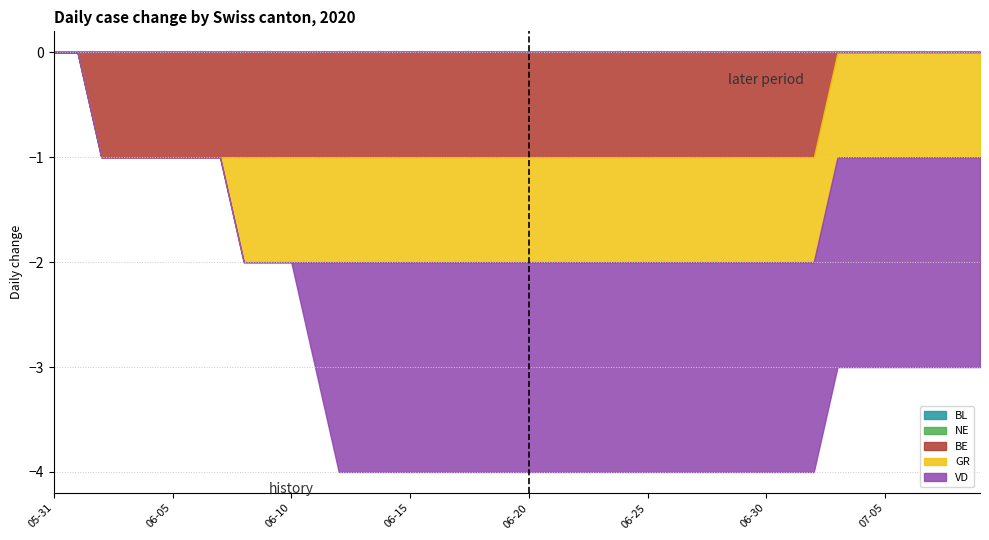

How many lines are shown in the chart?

5